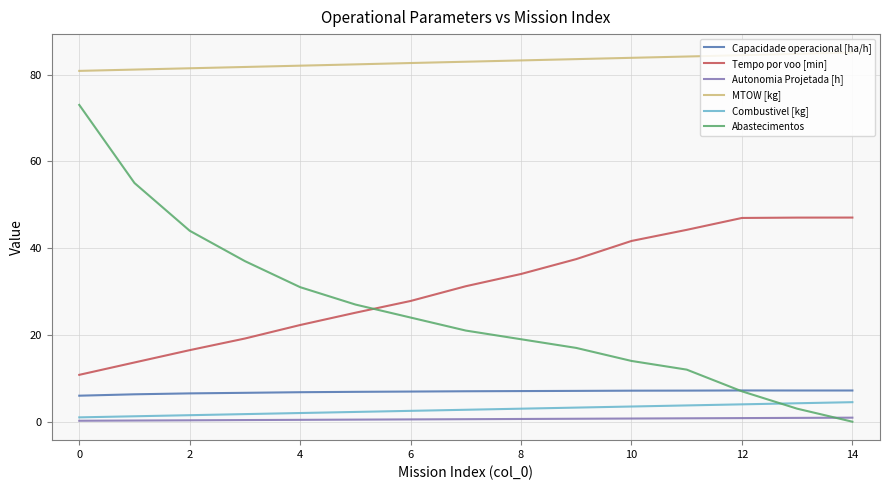

What is the average value of the Abastecimentos series?

25.6